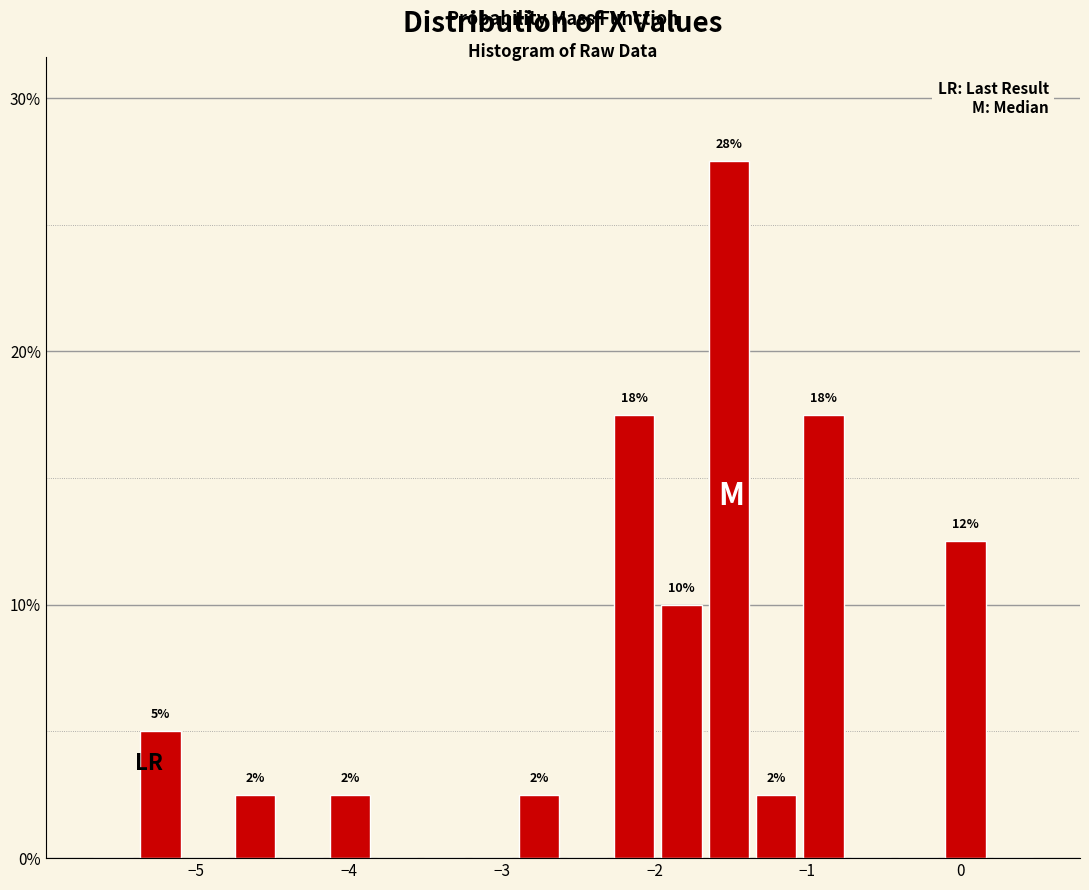

Read against the x-axis, roughly where is the centre of the tallest bar?

-1.5